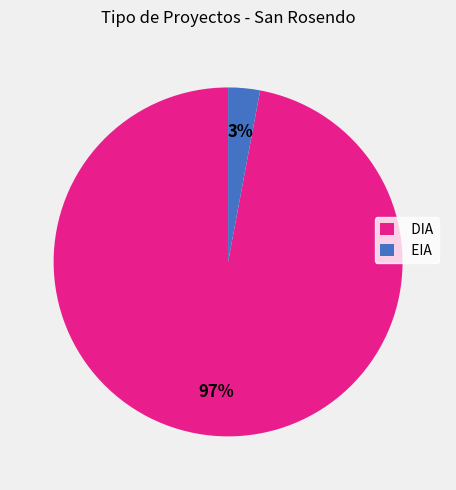

Which has a higher value, DIA or EIA?

DIA